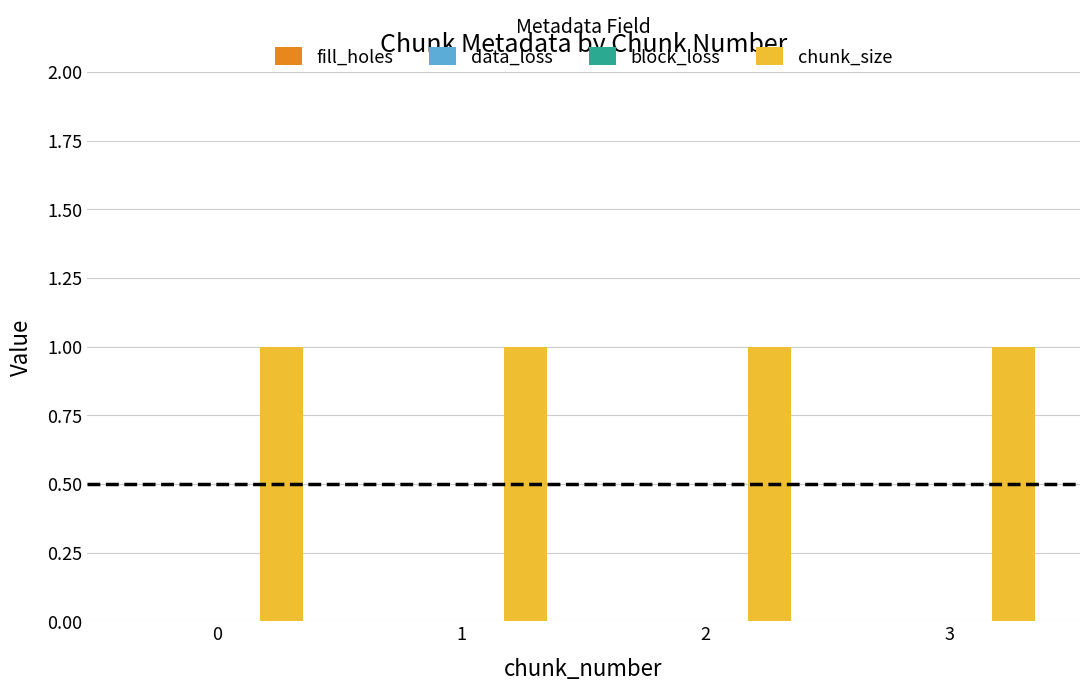

What is the total value across all series at 3?

1